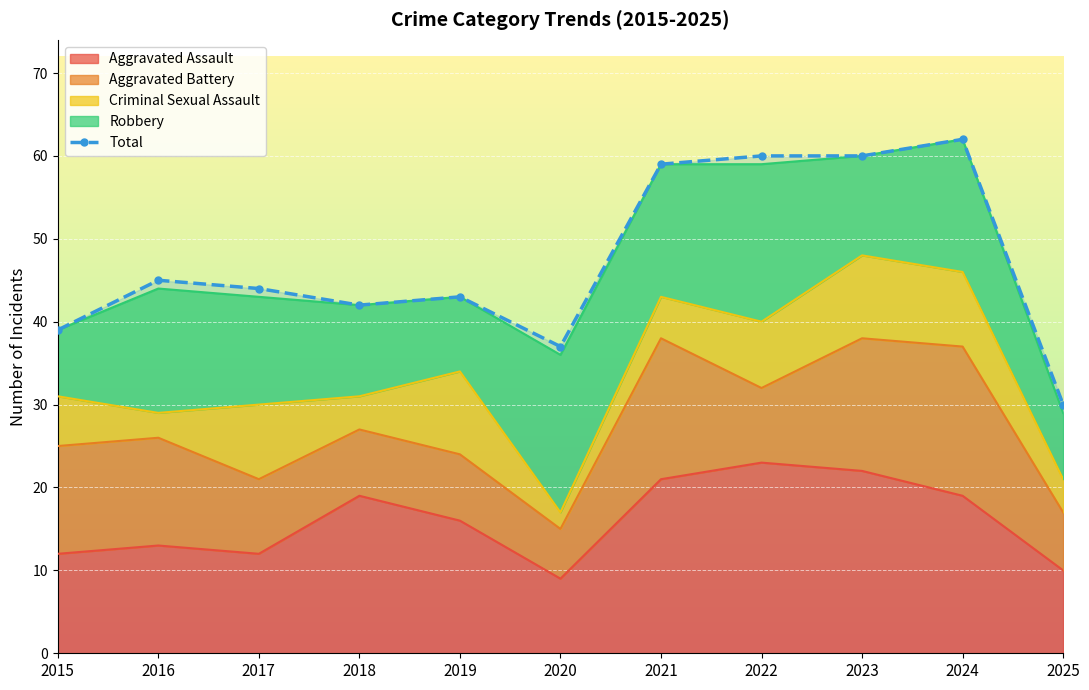

How many interior local peaks (higher than both neighbors) does the data have?

3